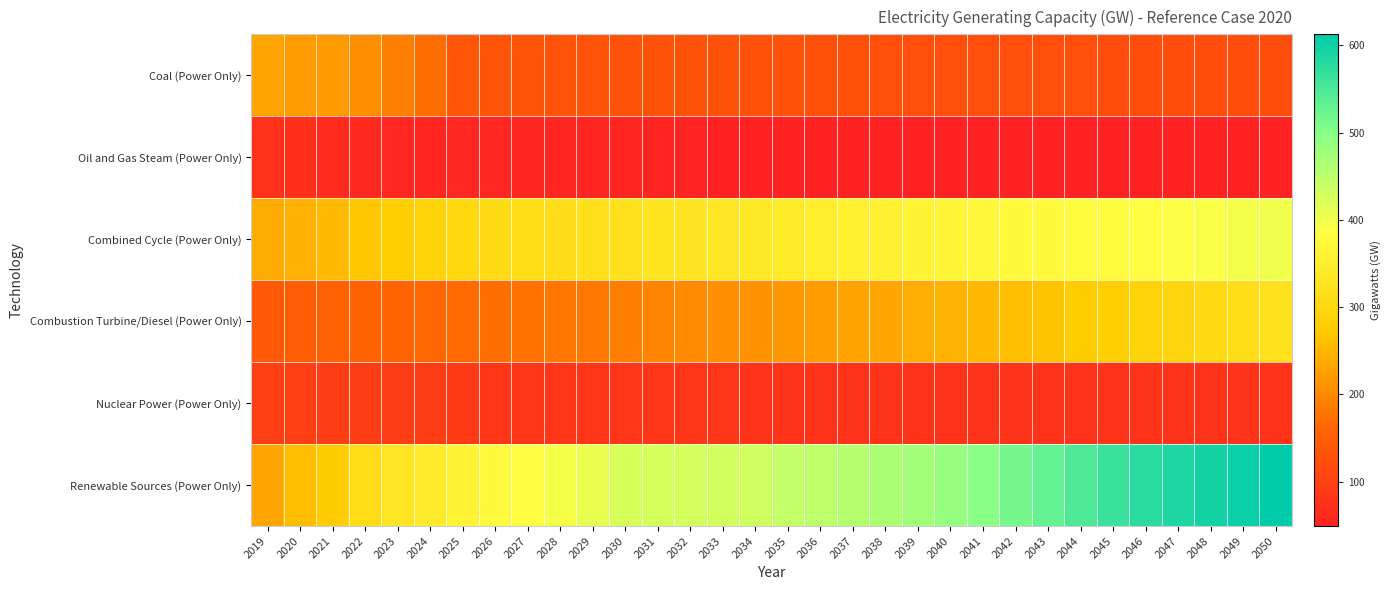

Reading right to left, extract all data points from this chart.

Coal (Power Only): 2050=123.4	2049=123.4	2048=123.6	2047=123.6	2046=123.9	2045=123.9	2044=124.3	2043=124.3	2042=124.3	2041=124.3	2040=124.6	2039=124.6	2038=125.0	2037=126.6	2036=127.1	2035=127.8	2034=128.7	2033=129.9	2032=129.9	2031=130.0	2030=130.2	2029=130.8	2028=132.8	2027=134.1	2026=135.4	2025=138.3	2024=172.3	2023=190.0	2022=207.5	2021=221.1	2020=223.8	2019=231.1
Oil and Gas Steam (Power Only): 2050=49.2	2049=49.2	2048=49.2	2047=49.3	2046=49.3	2045=49.3	2044=49.3	2043=49.3	2042=49.3	2041=49.3	2040=49.3	2039=49.3	2038=49.3	2037=49.6	2036=49.6	2035=49.6	2034=50.6	2033=51.1	2032=52.4	2031=54.3	2030=55.3	2029=55.7	2028=57.5	2027=58.0	2026=58.5	2025=60.2	2024=56.9	2023=59.4	2022=61.7	2021=66.7	2020=72.8	2019=75.2
Combined Cycle (Power Only): 2050=401.0	2049=397.6	2048=392.1	2047=389.5	2046=385.5	2045=381.5	2044=378.9	2043=377.4	2042=373.6	2041=370.4	2040=367.0	2039=362.7	2038=357.3	2037=351.8	2036=346.7	2035=341.5	2034=337.6	2033=333.9	2032=330.2	2031=327.7	2030=322.8	2029=320.9	2028=316.3	2027=312.9	2026=309.7	2025=301.3	2024=289.1	2023=280.4	2022=269.5	2021=254.8	2020=244.9	2019=239.9
Combustion Turbine/Diesel (Power Only): 2050=323.0	2049=313.4	2048=306.0	2047=296.7	2046=291.2	2045=282.2	2044=275.7	2043=267.0	2042=259.5	2041=253.8	2040=246.7	2039=241.5	2038=234.5	2037=229.9	2036=223.1	2035=218.3	2034=211.8	2033=207.3	2032=202.9	2031=195.7	2030=189.5	2029=184.1	2028=180.8	2027=175.6	2026=172.7	2025=168.0	2024=163.2	2023=159.4	2022=156.0	2021=153.2	2020=148.0	2019=140.5
Nuclear Power (Power Only): 2050=78.5	2049=78.5	2048=78.4	2047=78.4	2046=78.3	2045=78.3	2044=78.2	2043=78.1	2042=79.1	2041=79.0	2040=78.9	2039=80.0	2038=80.0	2037=80.0	2036=79.9	2035=79.8	2034=79.6	2033=81.7	2032=83.5	2031=83.4	2030=83.3	2029=83.2	2028=83.2	2027=83.1	2026=83.1	2025=91.9	2024=95.2	2023=95.1	2022=95.1	2021=94.7	2020=97.1	2019=98.1
Renewable Sources (Power Only): 2050=612.5	2049=603.5	2048=594.9	2047=587.5	2046=576.7	2045=564.9	2044=546.8	2043=528.9	2042=512.4	2041=498.0	2040=485.6	2039=474.7	2038=466.1	2037=457.2	2036=450.2	2035=443.3	2034=431.2	2033=429.7	2032=427.5	2031=425.7	2030=424.6	2029=408.6	2028=394.8	2027=385.8	2026=376.5	2025=362.6	2024=345.0	2023=331.8	2022=310.9	2021=277.1	2020=258.4	2019=231.5